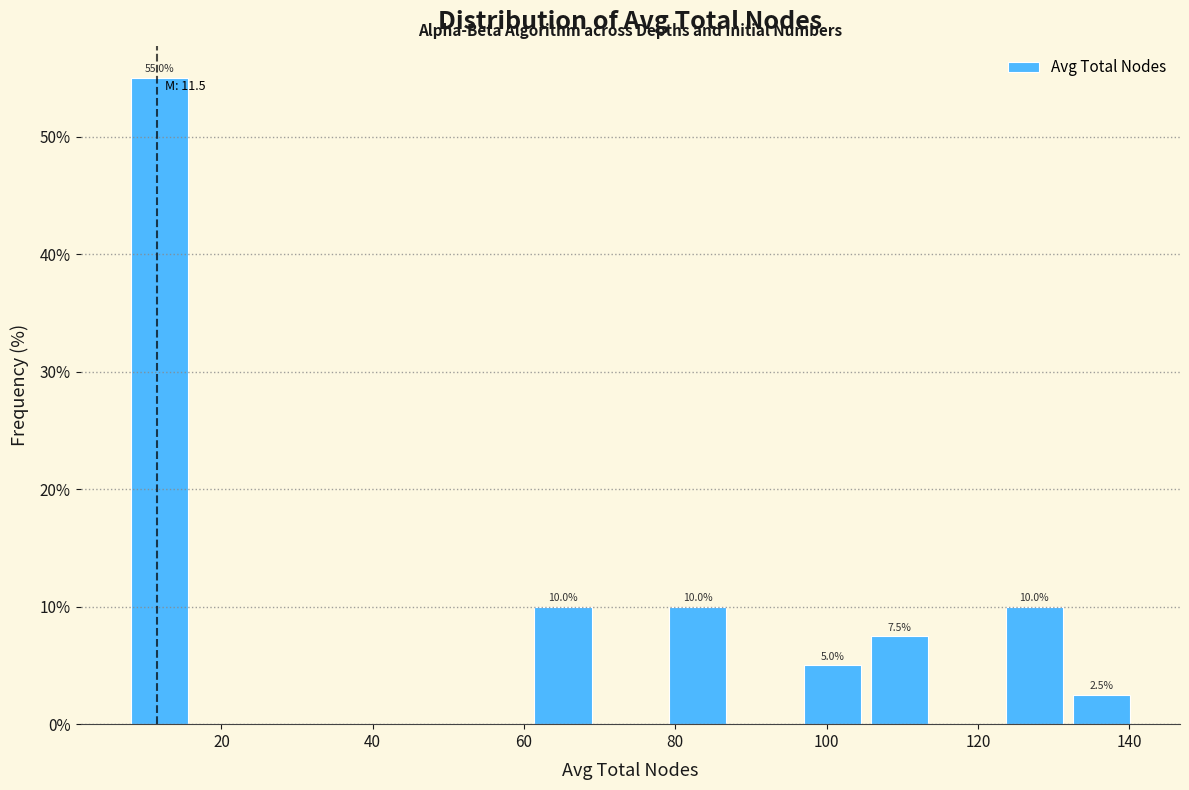

Over which range of the x-axis is the bar tallest?

8 to 16